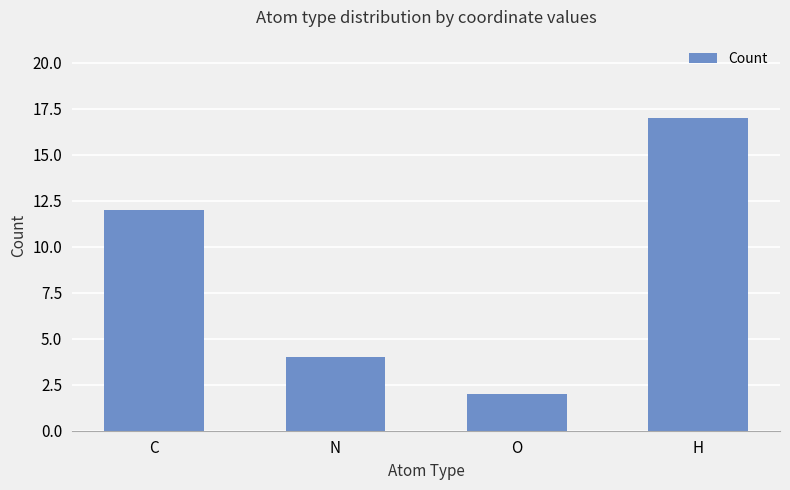

What is the average value?

9